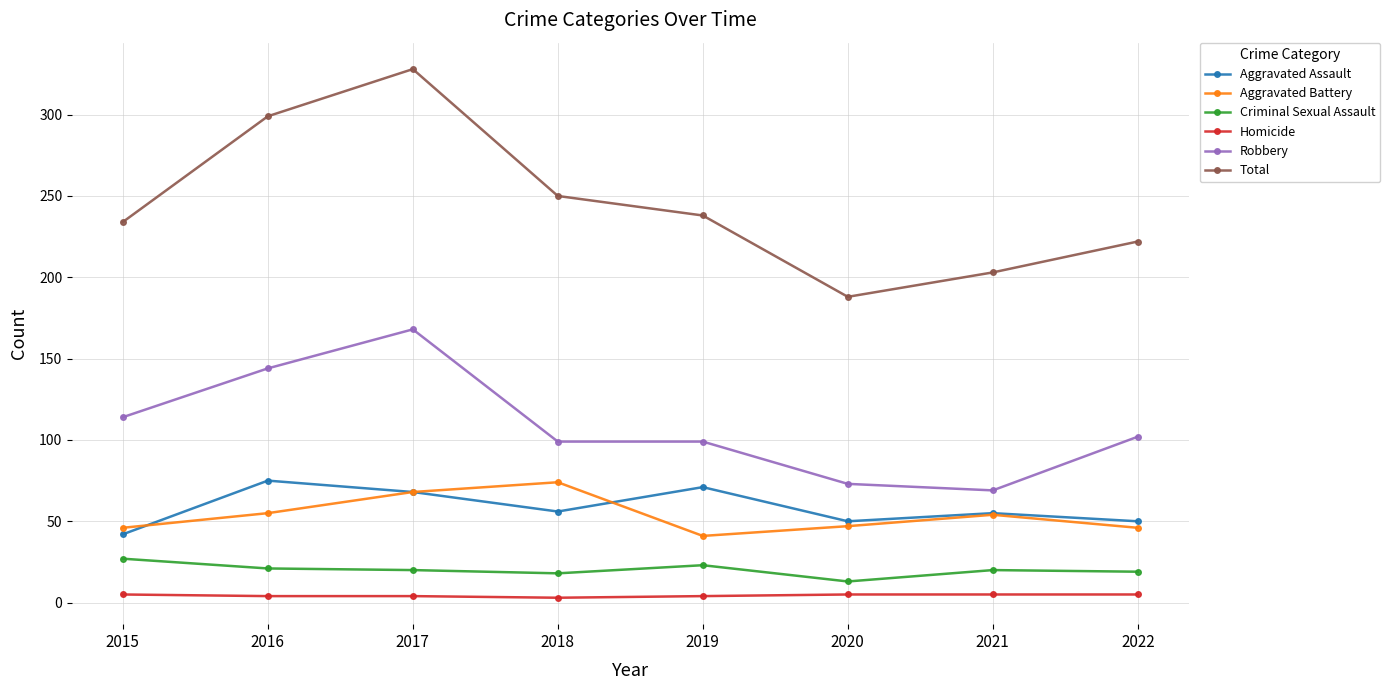

What is the total value across all series at 2022?

444